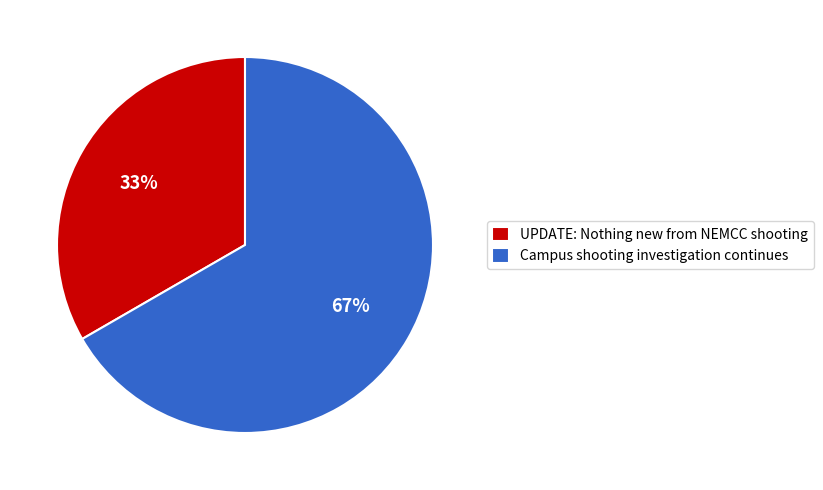

True or false: UPDATE: Nothing new from NEMCC shooting accounts for 45% of the total.

False